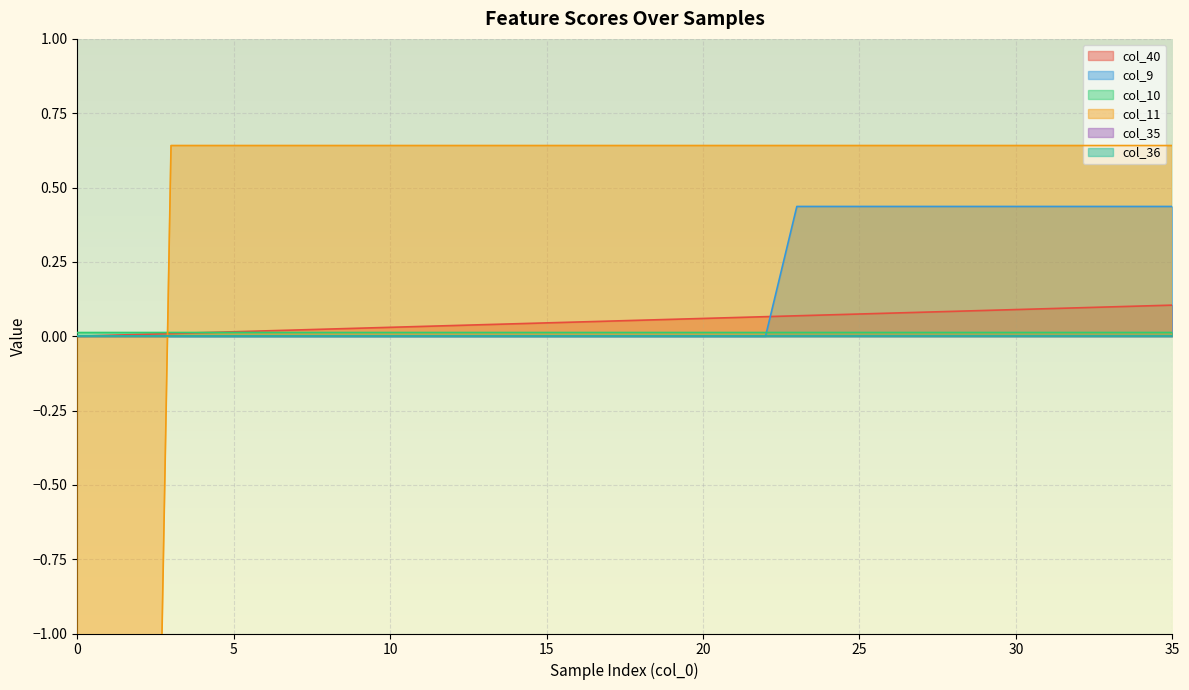

At how many categories does at least one series exceed -4?

36